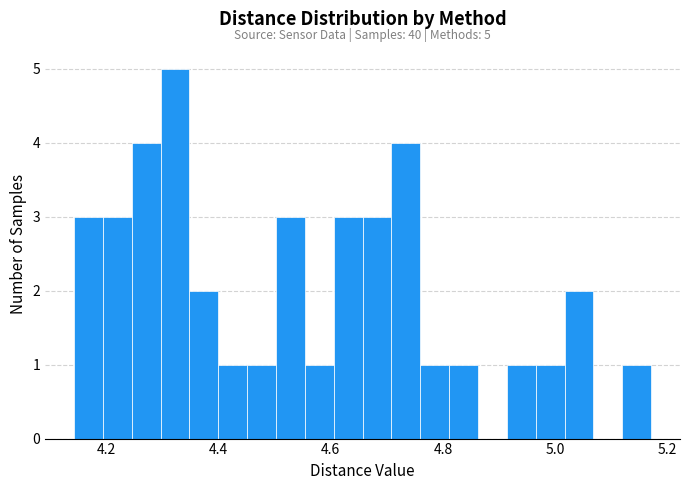

Around what value on the x-axis is the tallest bar? Give the approximate position of its centre, as read against the axis.

4.32